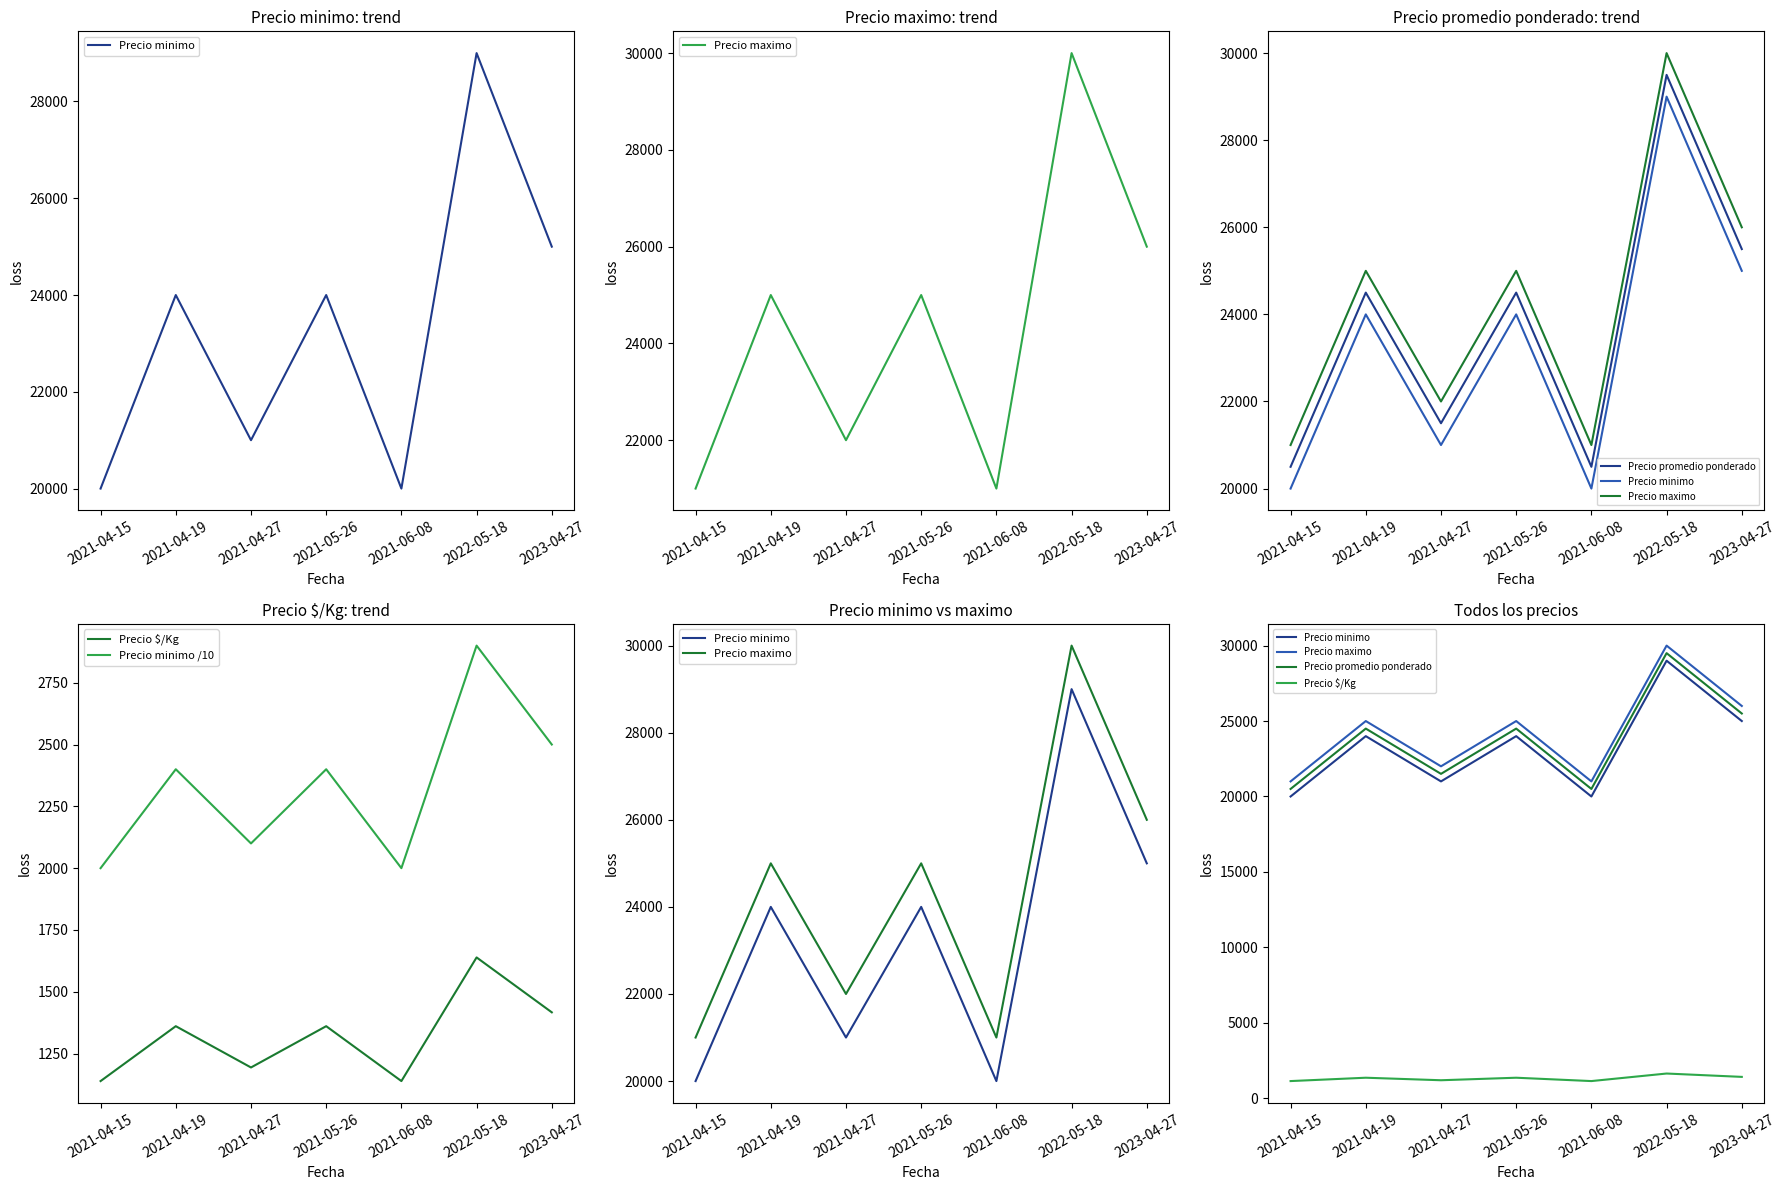

What is the value of the Precio $/Kg point at the 3rd from the left?

1194